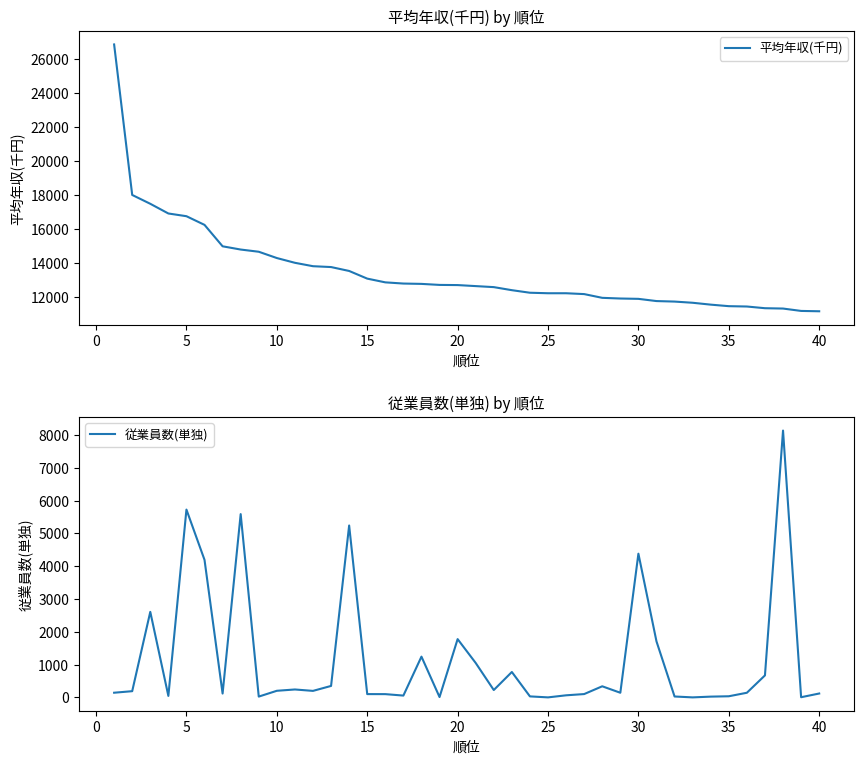

What is the highest value of the 平均年収(千円) series?

26880